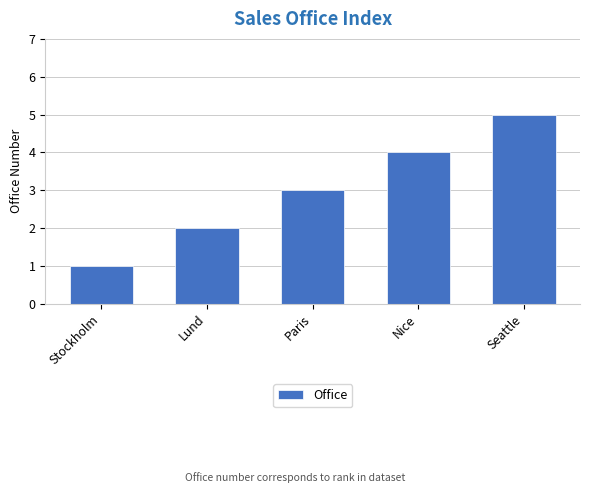

How many bars are there in total?

5